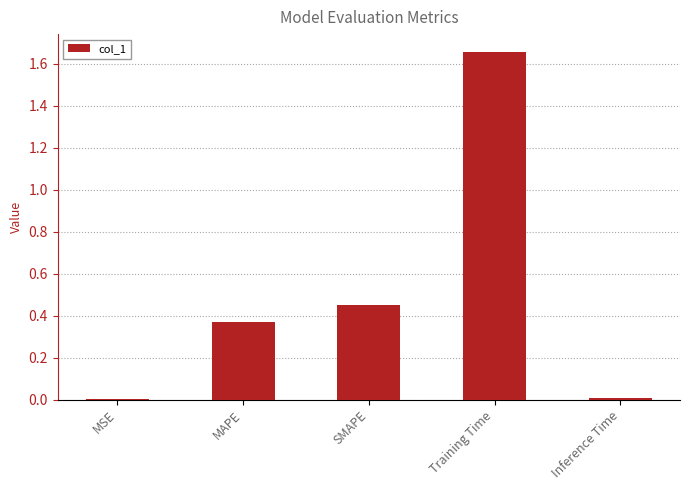

Between Inference Time and SMAPE, which is larger?

SMAPE